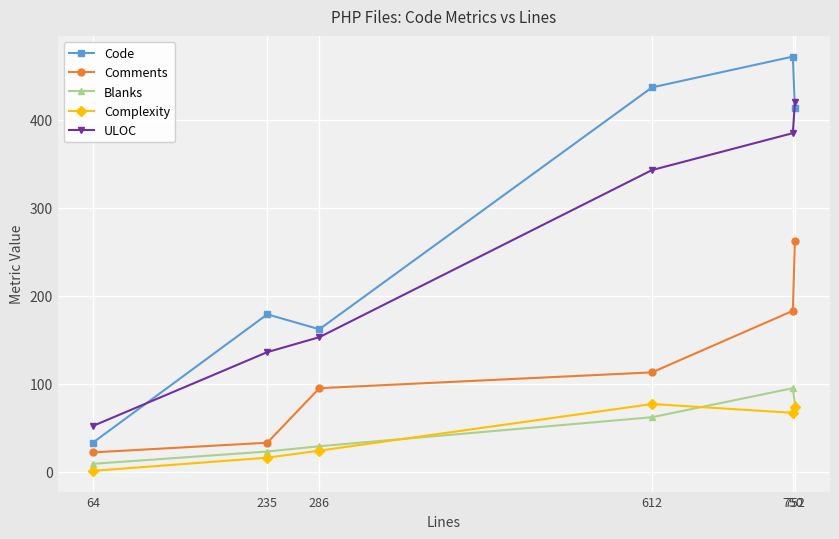

What is the maximum value for Complexity?

77